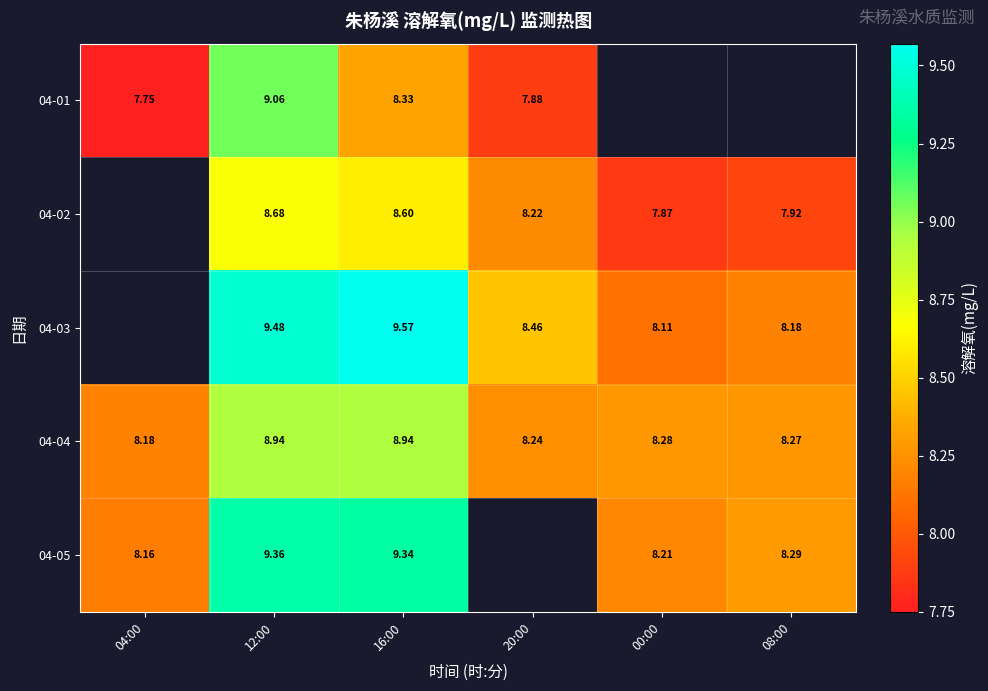

Is it true that 04-02 equals 7.9 at 08:00?

True